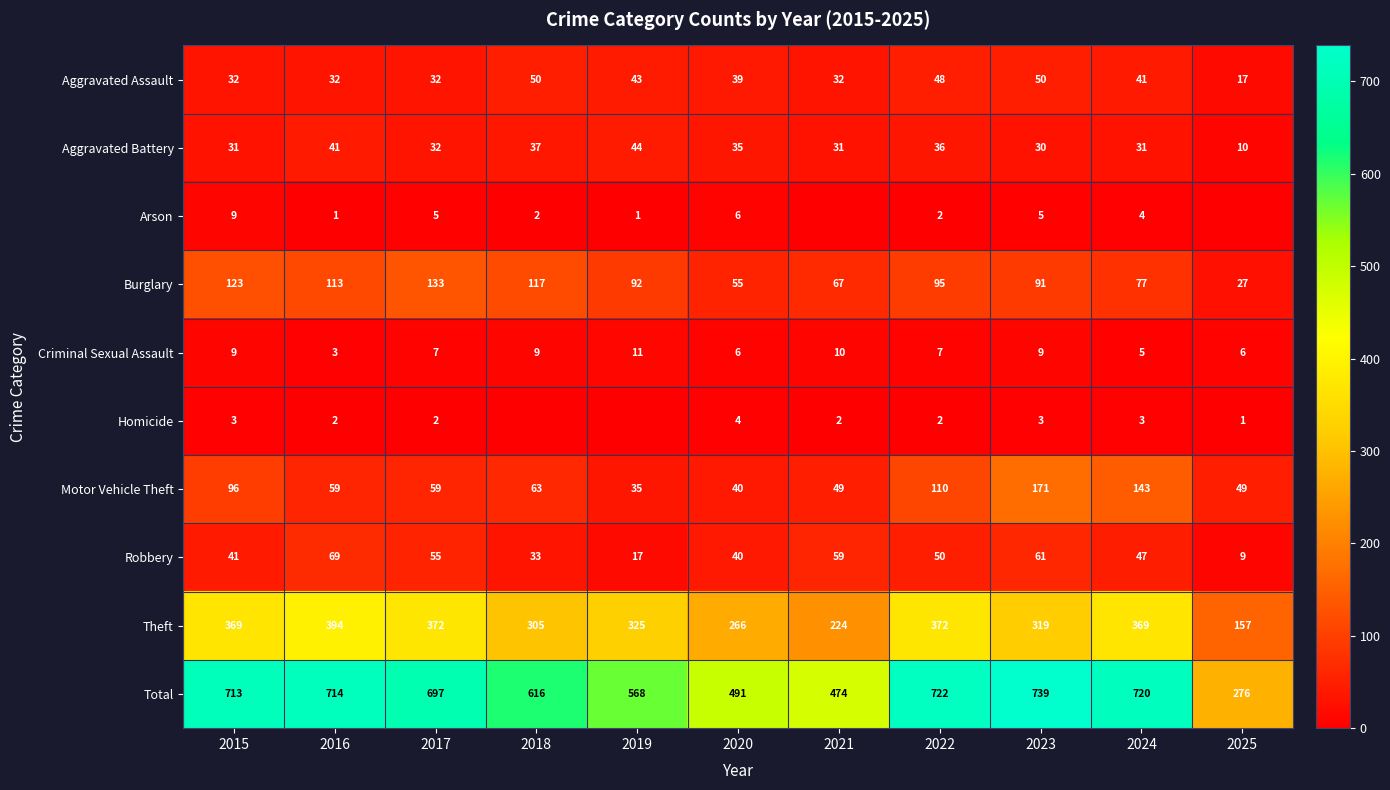

What is the difference between the maximum and minimum values in the Theft series?

237